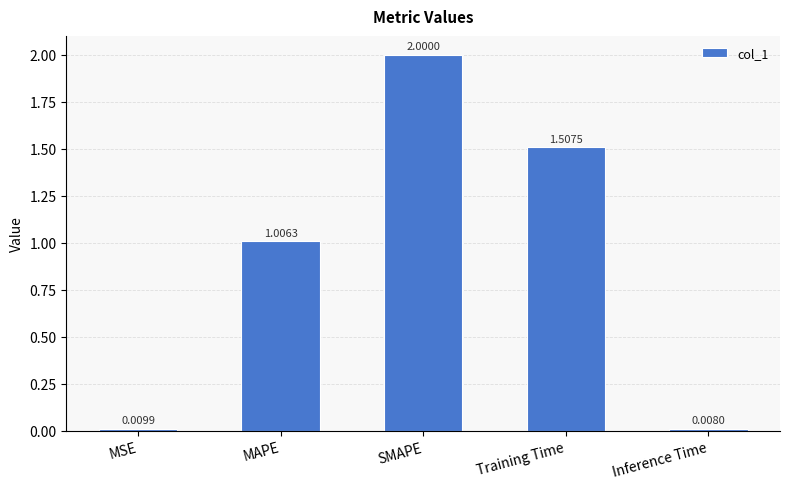

Count the number of categories in the chart.

5